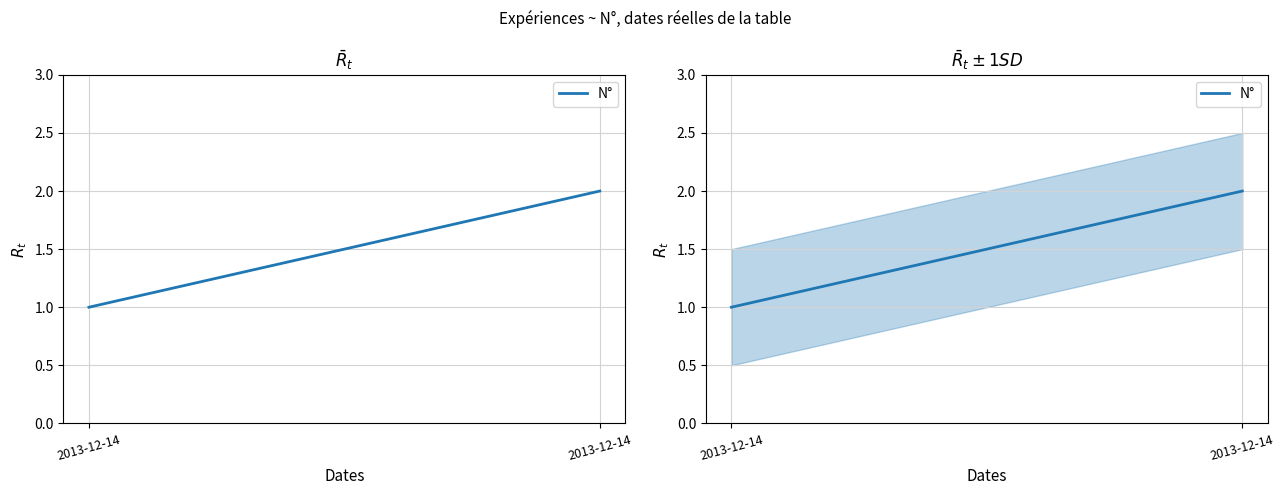

Reading right to left, what are all the values shown in this chart?

2	1